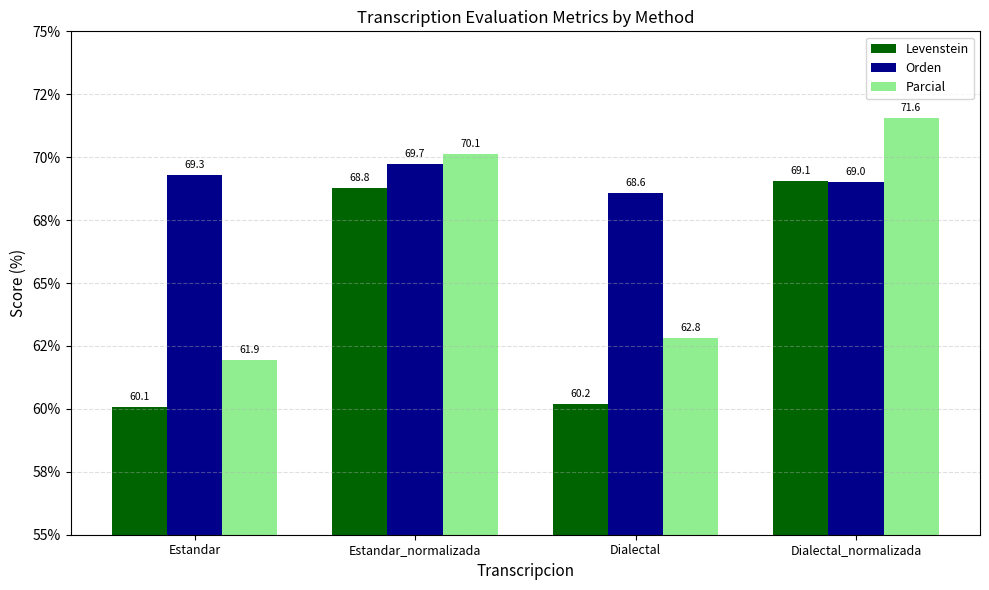

Reading left to right, extract all data points from this chart.

Levenstein: 60.1	68.8	60.2	69.1
Orden: 69.3	69.7	68.6	69.0
Parcial: 61.9	70.1	62.8	71.6